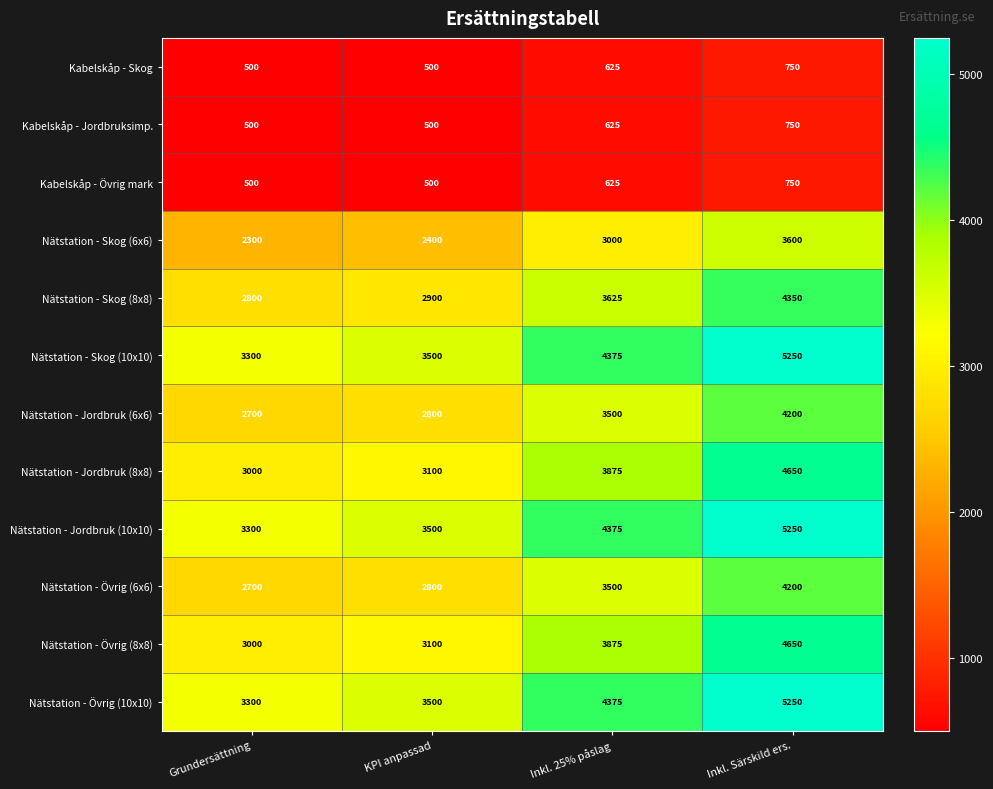

What is the difference between the highest and lowest values at Grundersättning?

2800